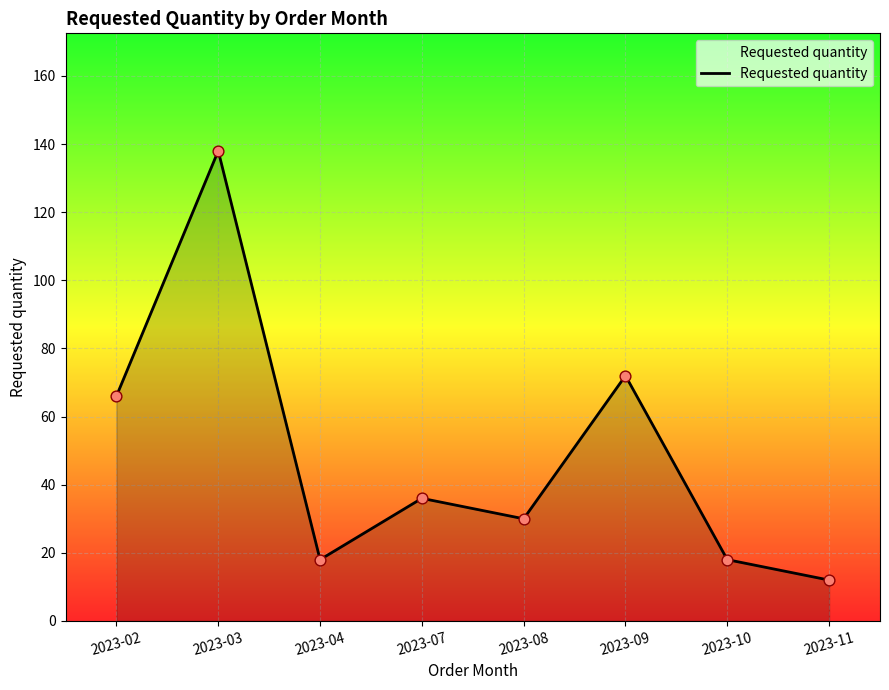

What is the change in value from 2023-02 to 2023-09?

+6